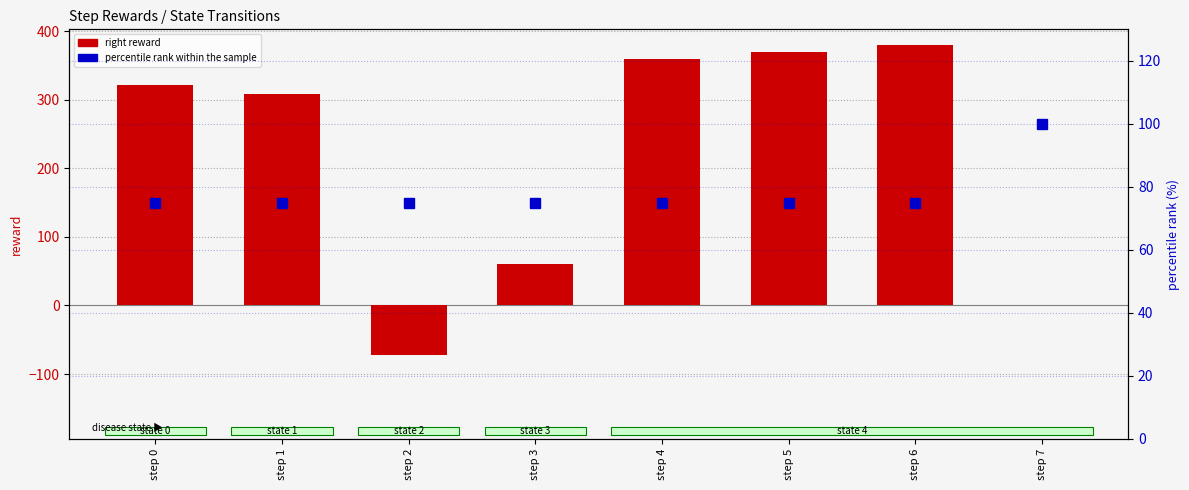

How many groups of bars are there?

8